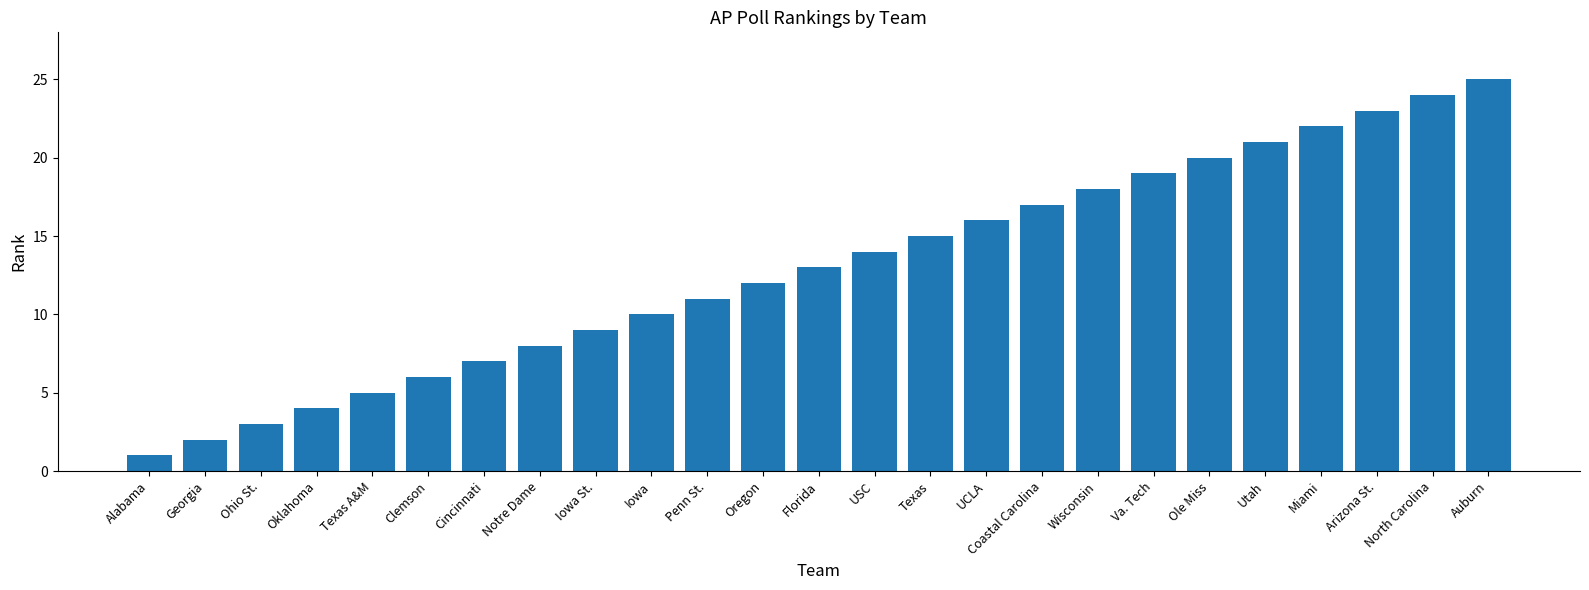

What position from the left is UCLA?

16